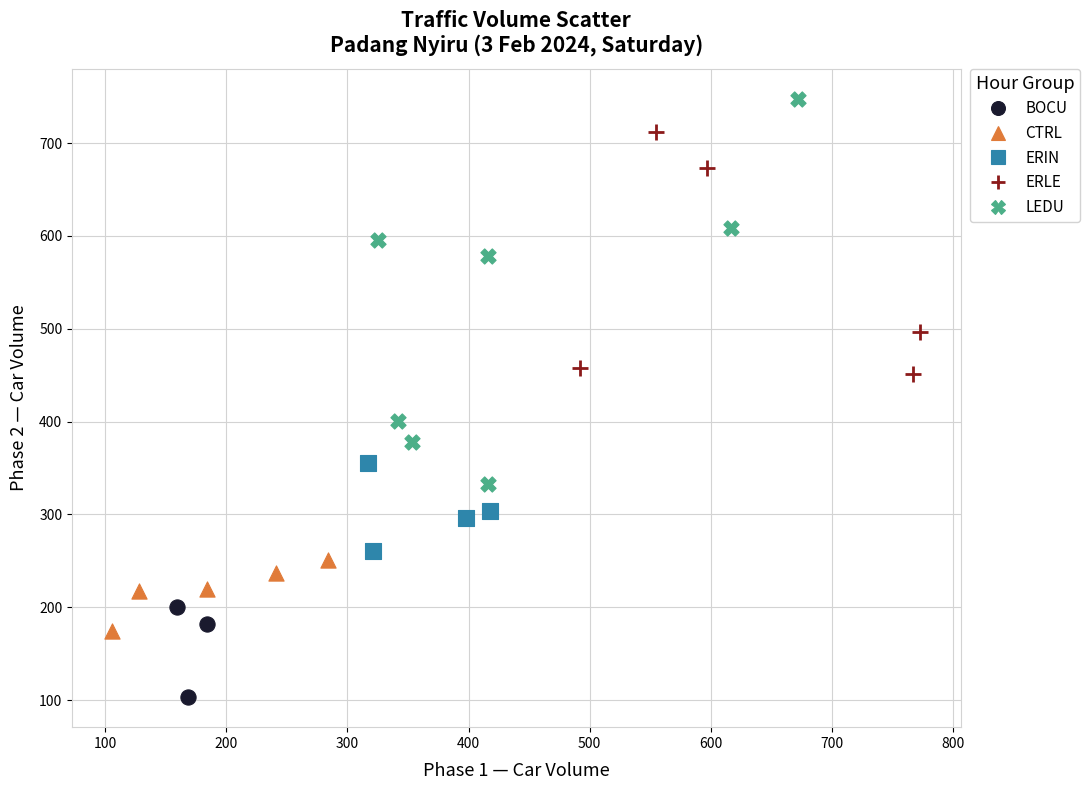

Which series reaches the maximum Y coordinate?

LEDU